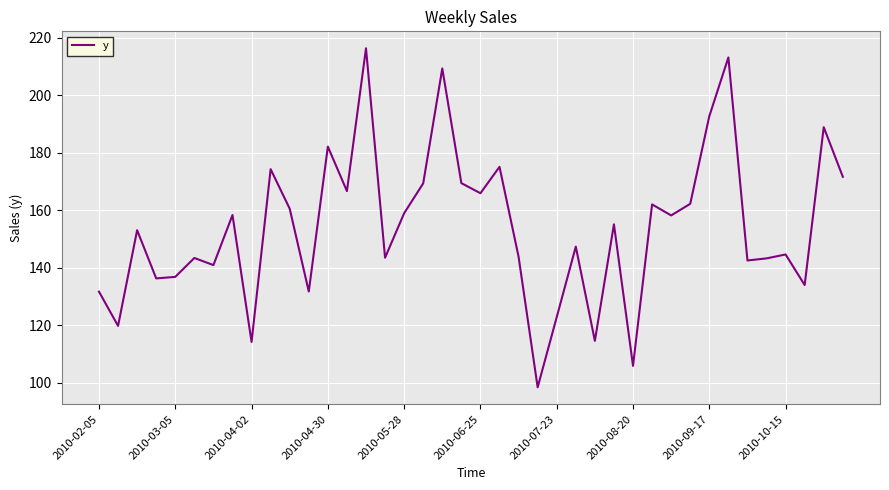

What is the difference between the maximum and minimum values?

118.0